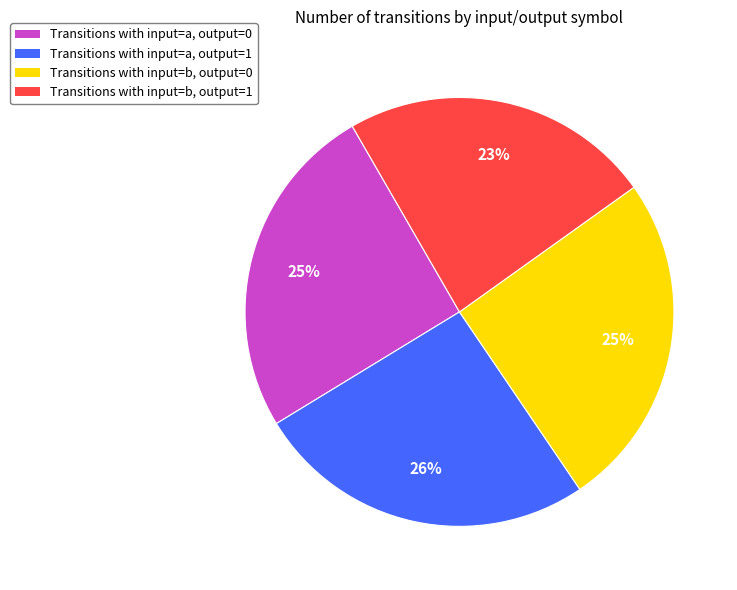

How many segments does this pie chart have?

4